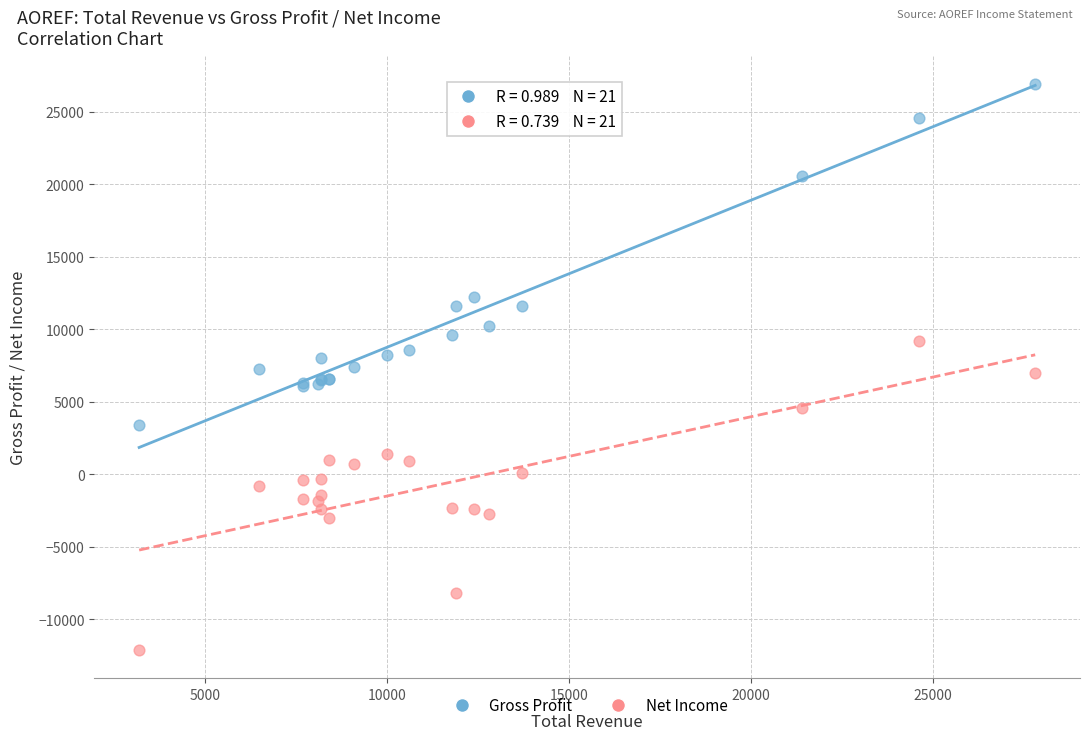

Which series contains the lowest Y value?

Net Income